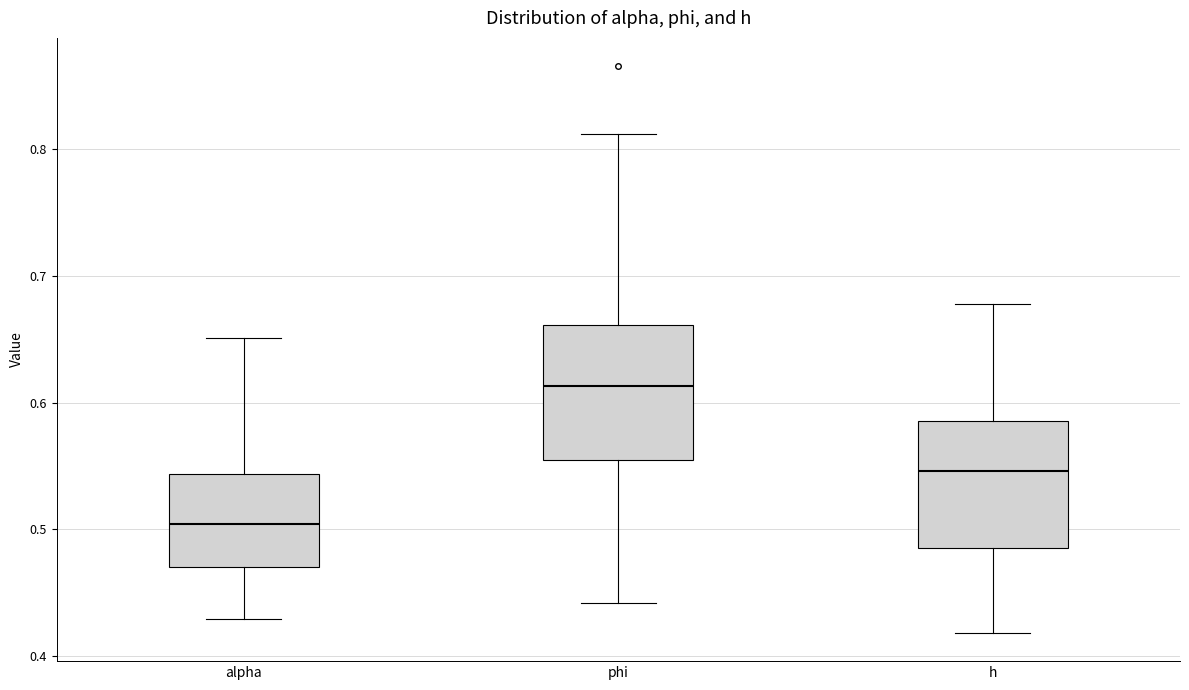

Where is the lower edge of the box for phi on the y-axis? The values are not printed on the chart, so give them approximately, as read against the axis.

0.55